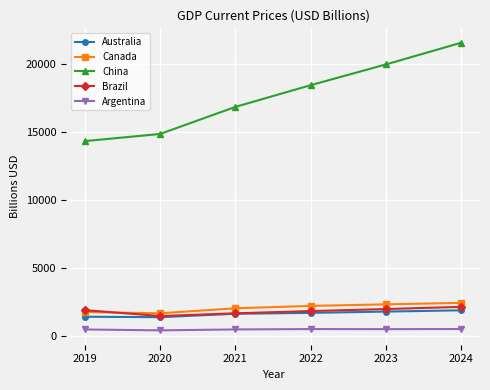

The Brazil series shows 1958.4 at 2023. True or false?

True